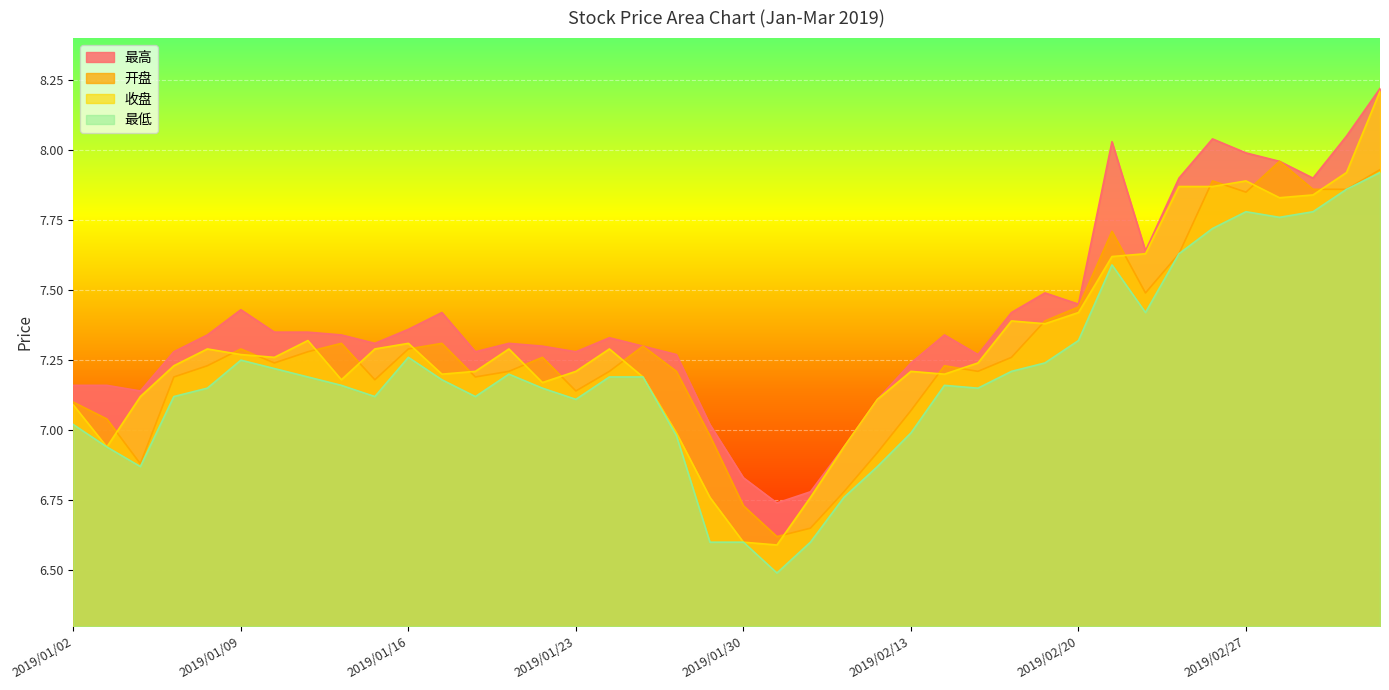

In 开盘, how many points are higher than both neighbors (excluding endpoints)?

9